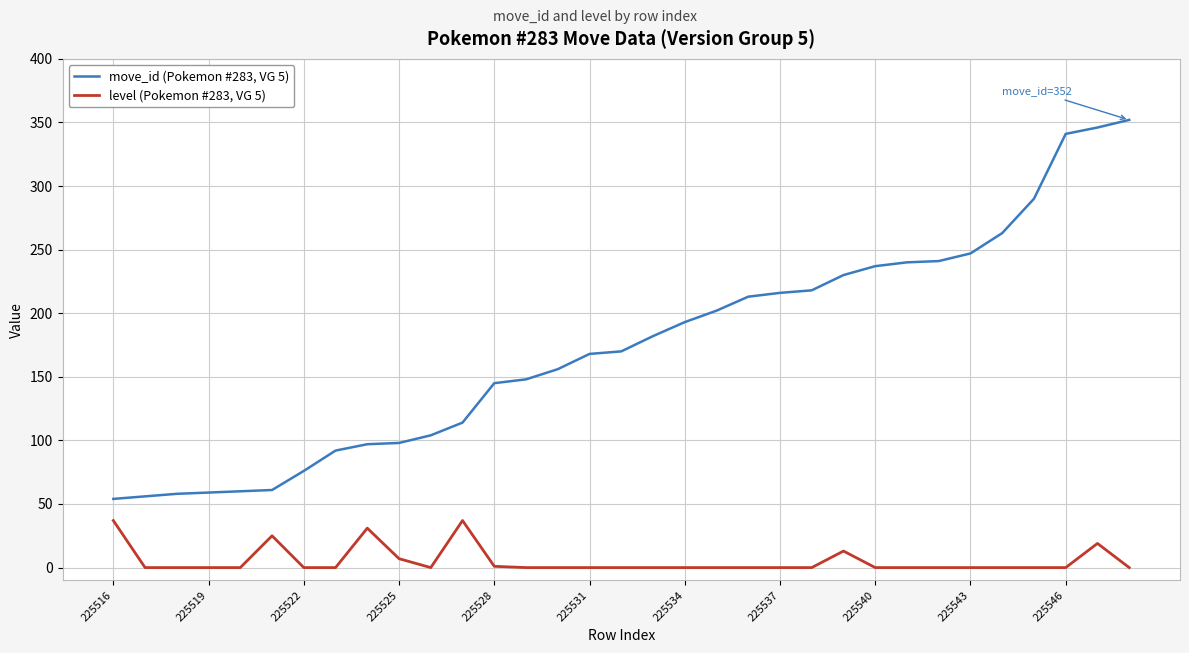

Which series has the largest range (max minus min)?

move_id (Pokemon #283, VG 5)